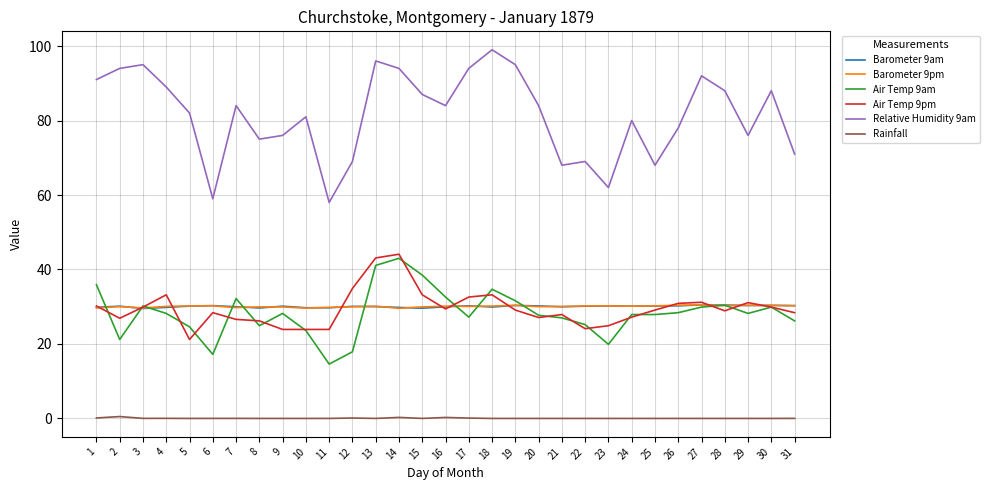

True or false: Air Temp 9am has a value of 29.9 at 27.

True